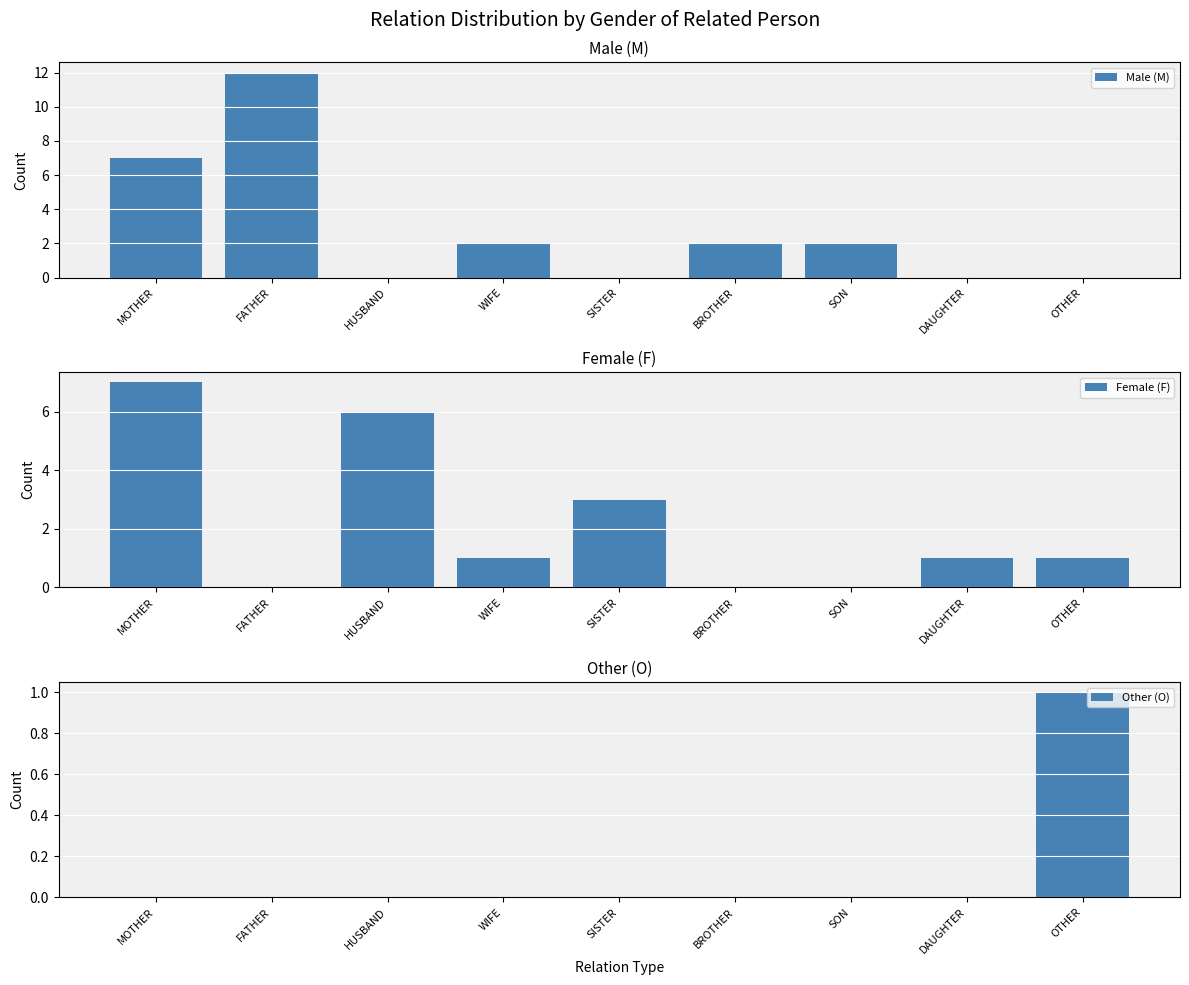

Reading right to left, transcribe all the data shown in this chart.

Male (M): 0	0	2	2	0	2	0	12	7
Female (F): 1	1	0	0	3	1	6	0	7
Other (O): 1	0	0	0	0	0	0	0	0